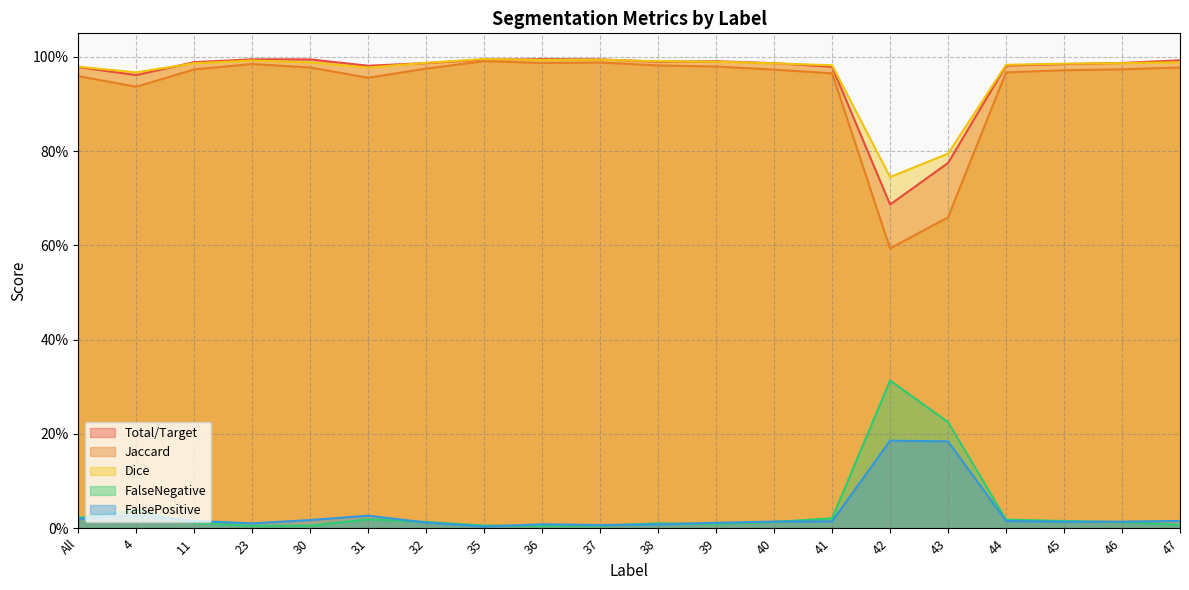

Which series has the largest total across all categories?

Dice